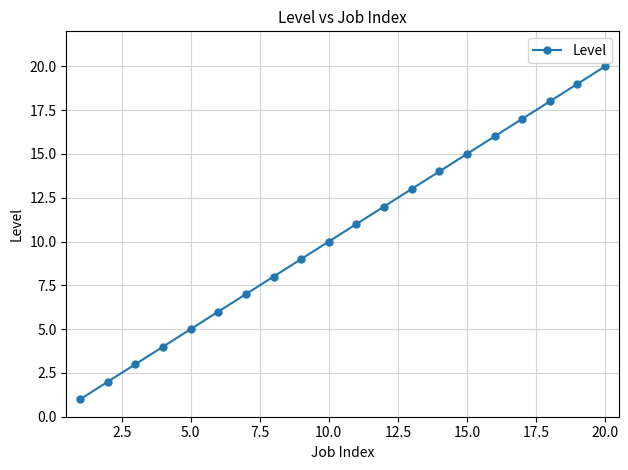

What is the difference between the second highest and second lowest values?

17